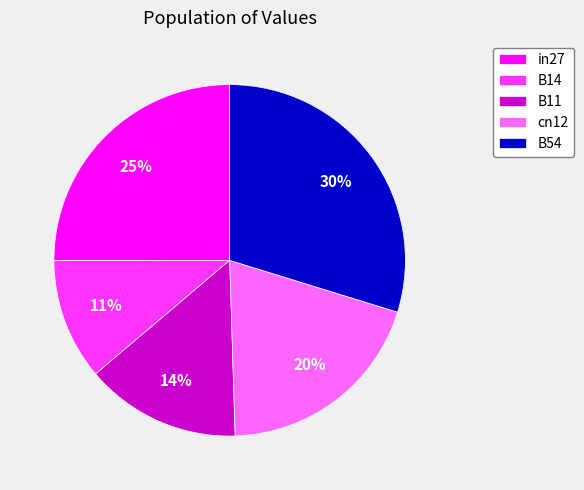

To the nearest percent, what is the difference between the largest and smallest slice percentages?

19%